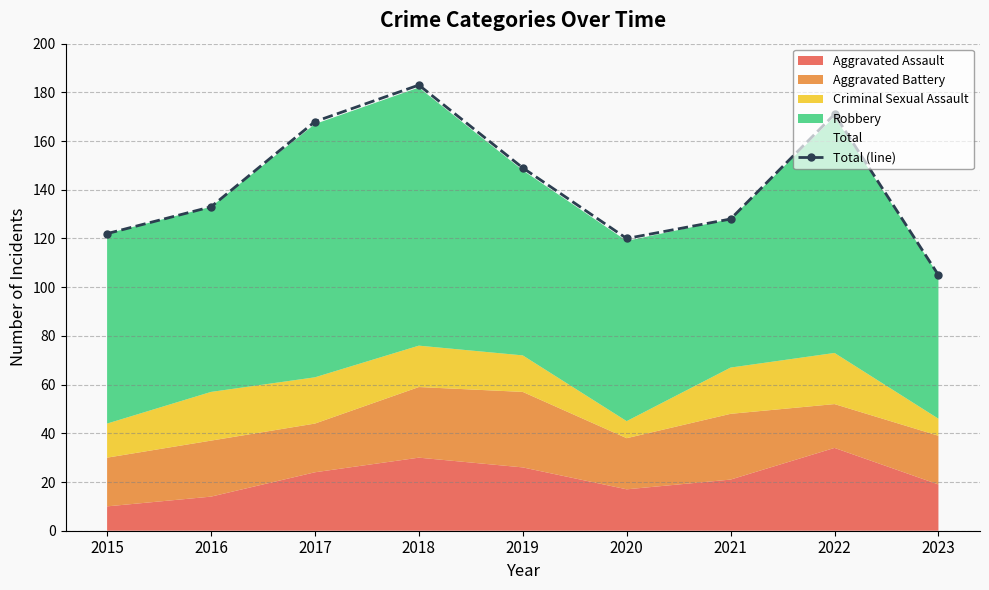

What is the value of the 3rd point from the left?

168